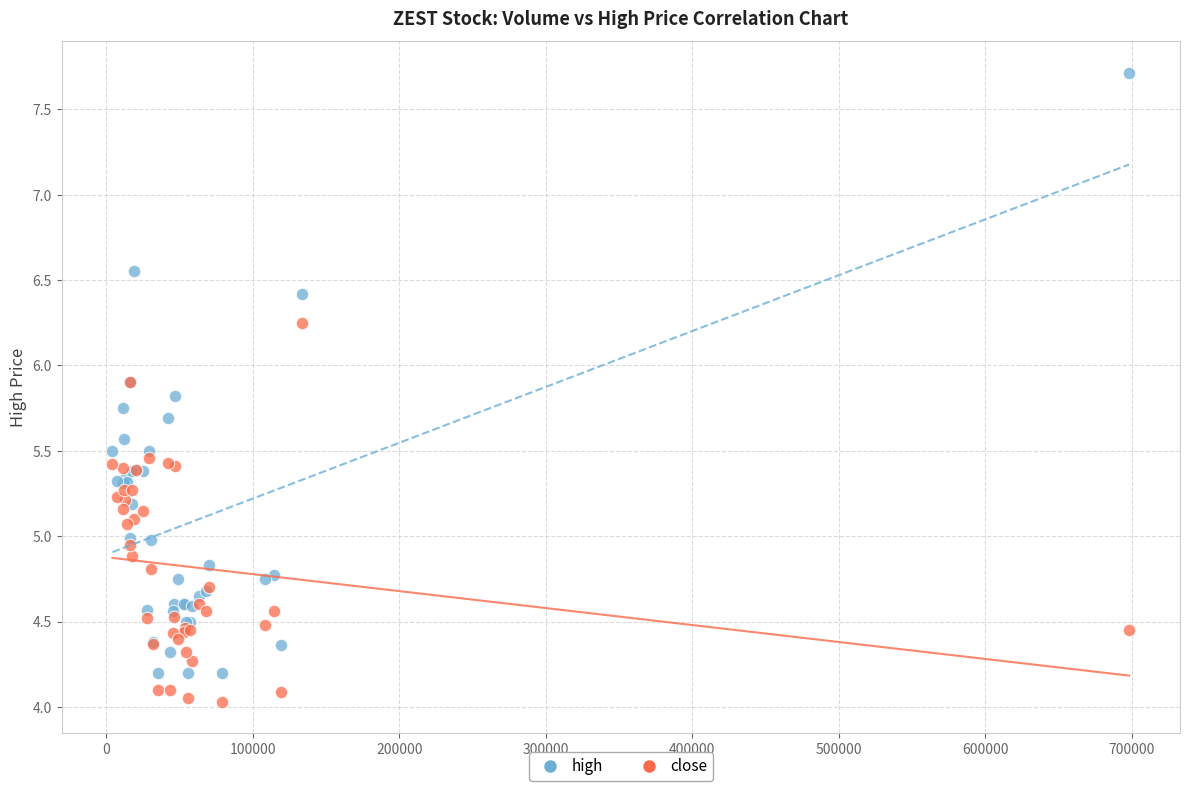

Which series reaches the maximum Y coordinate?

high